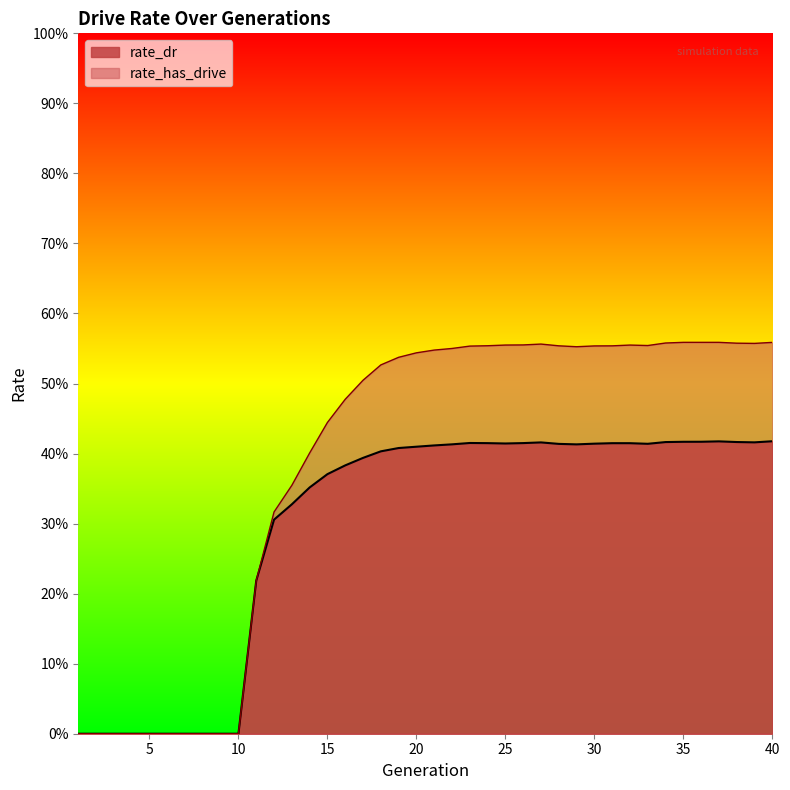

How many distinct data groups are displayed?

2